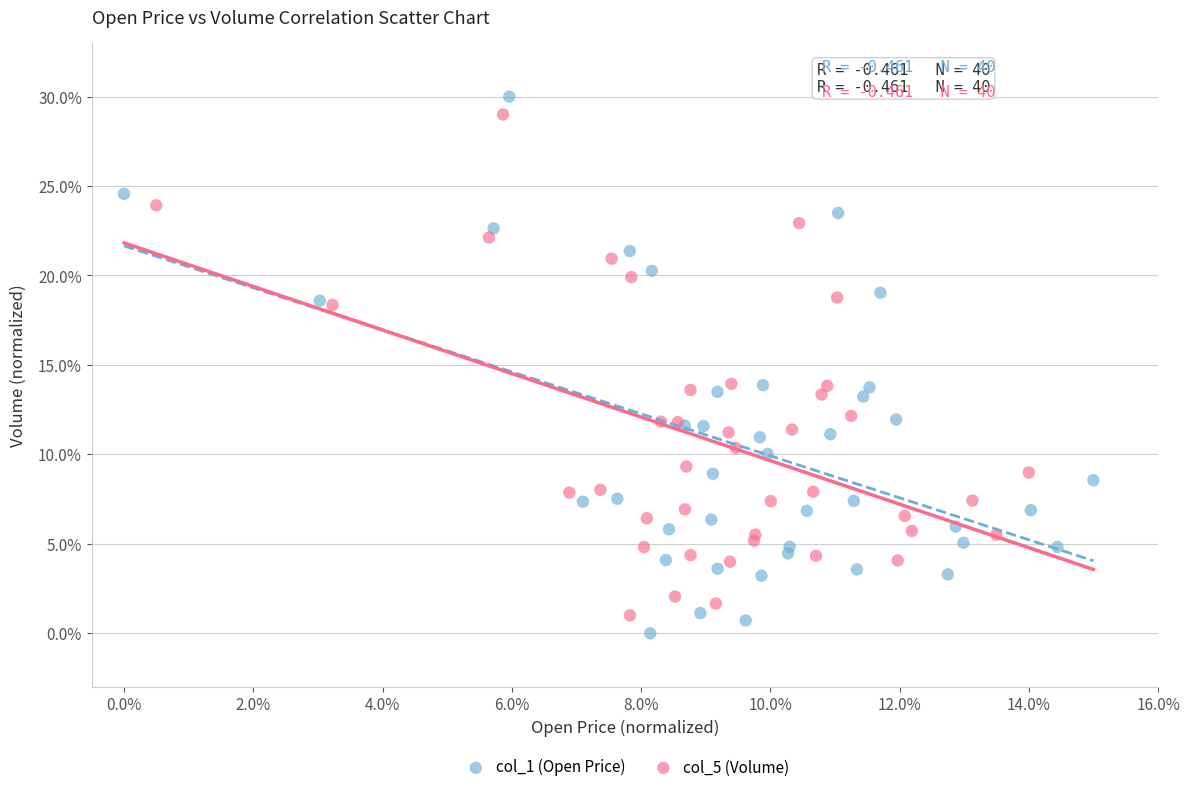

What are all the series names shown in the legend?

col_1 (Open Price), col_5 (Volume)